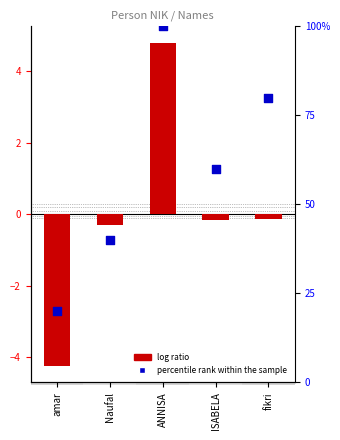

Which series has the largest Y range (max minus min)?

percentile rank within the sample